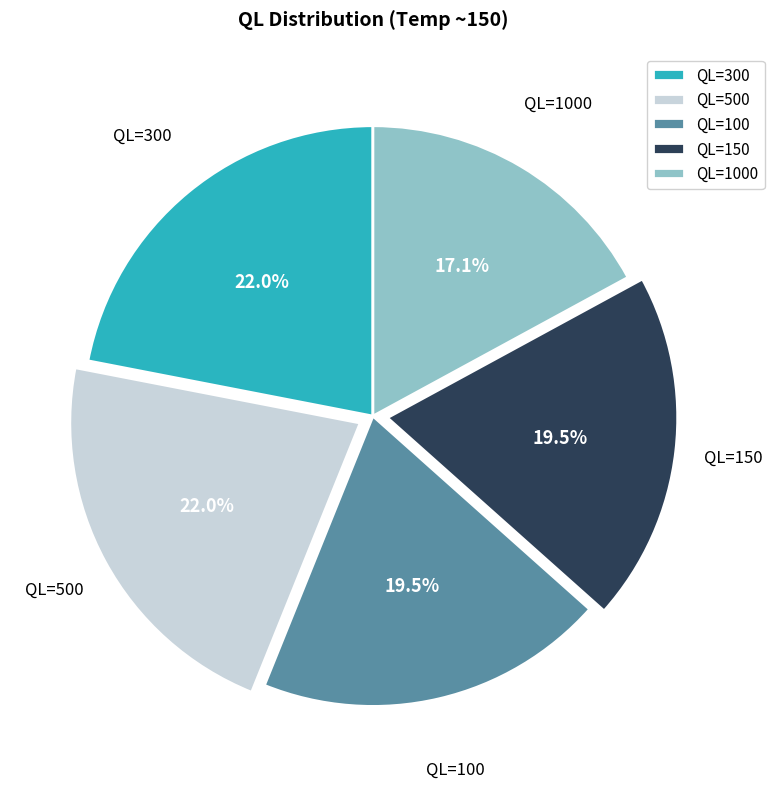

Is QL=1000 the majority of the pie?

No